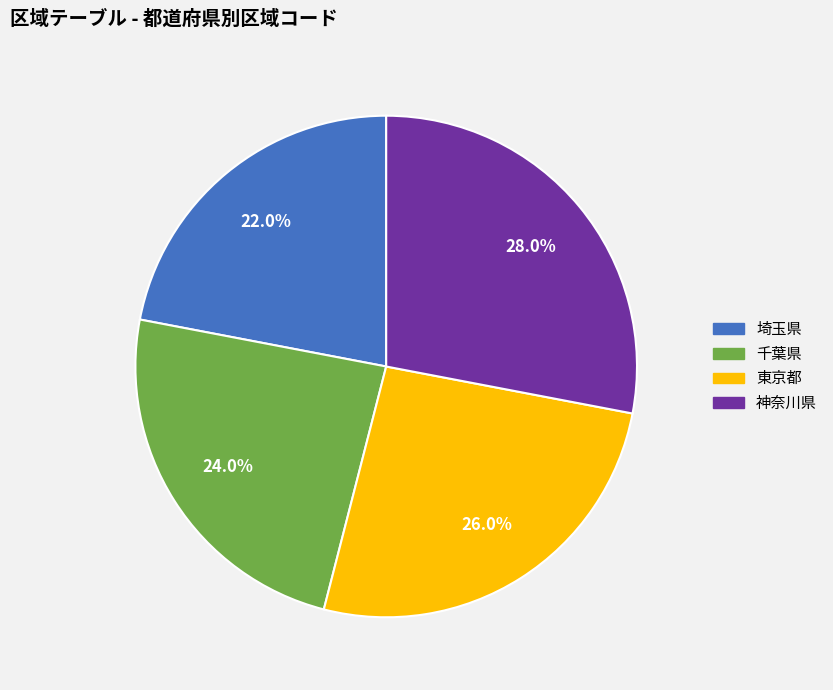

To the nearest percent, what is the difference between the largest and smallest slice percentages?

6%